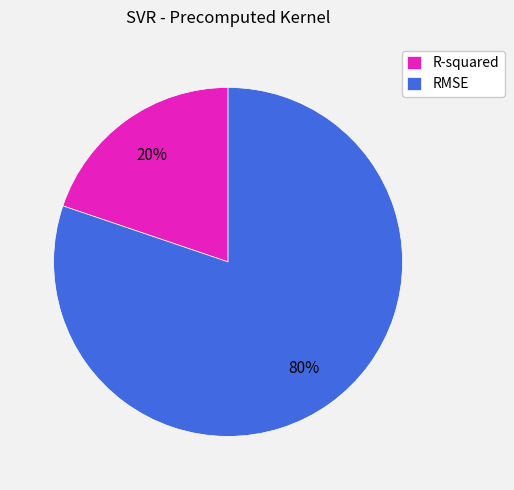

What is the majority slice?

RMSE